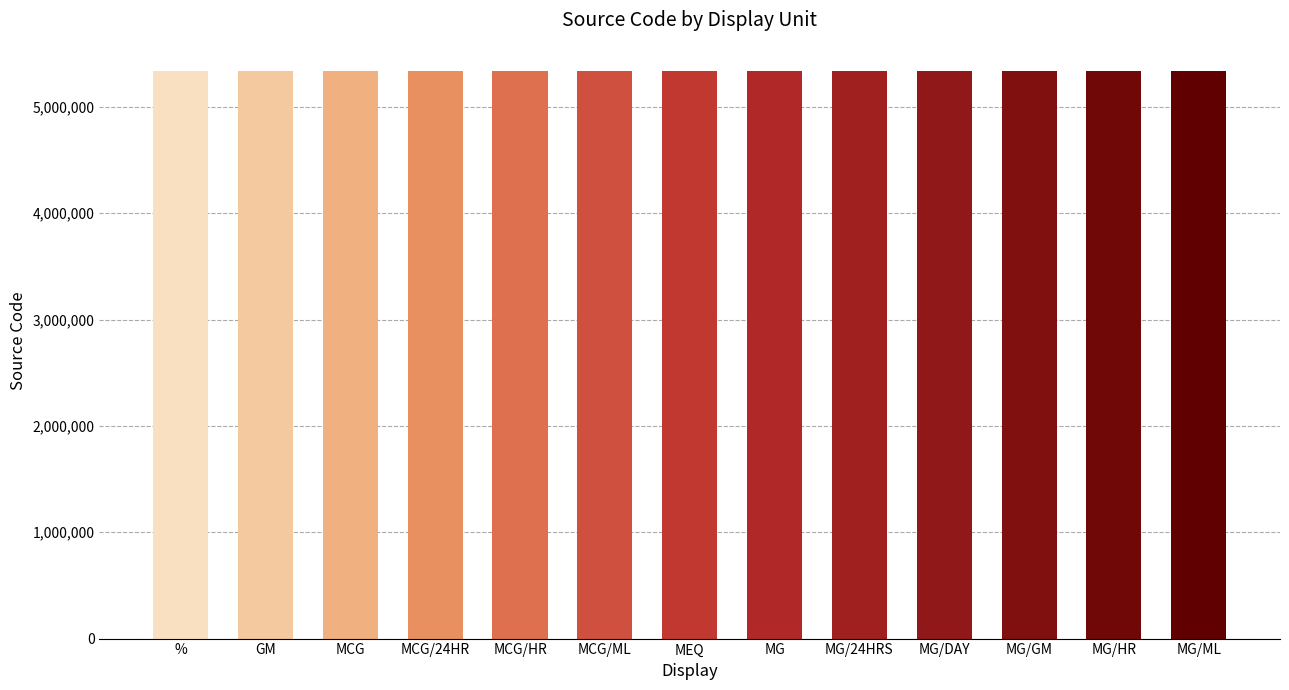

The value at MG/DAY is 5335895. True or false?

True